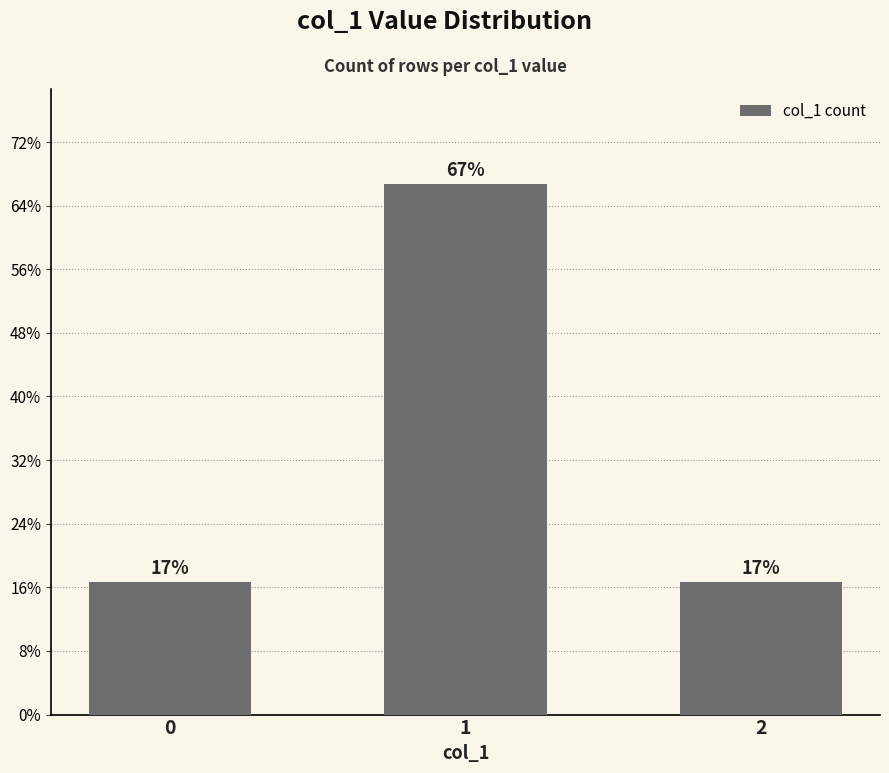

Does the chart contain any negative values?

No